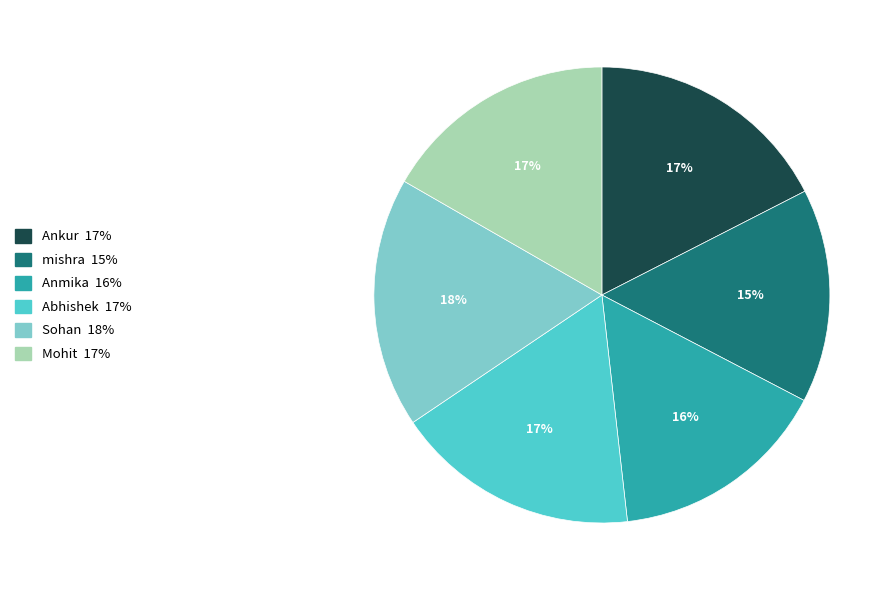

To the nearest percent, what is the difference between the largest and smallest slice percentages?

3%